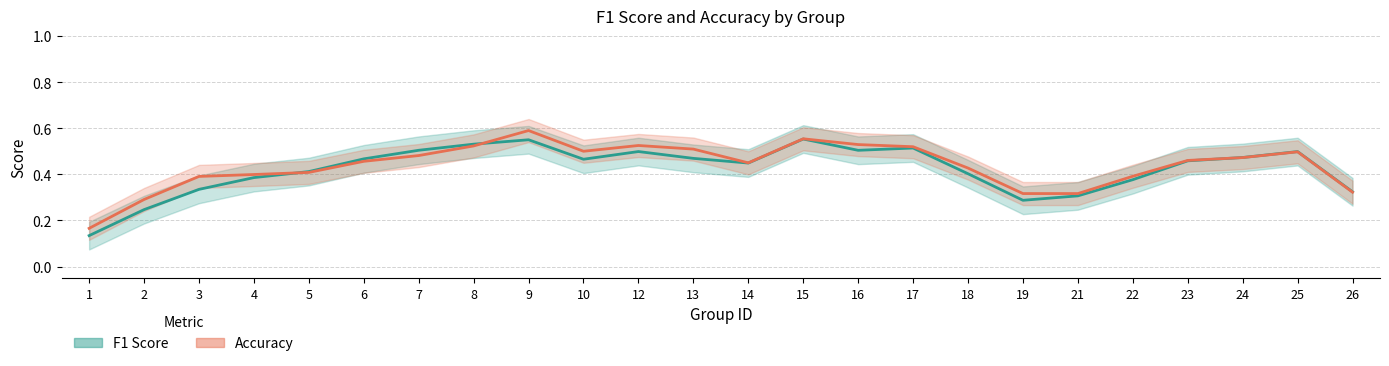

Is the value of accuracy_line at 4 greater than the value of f1_line at 6?

No